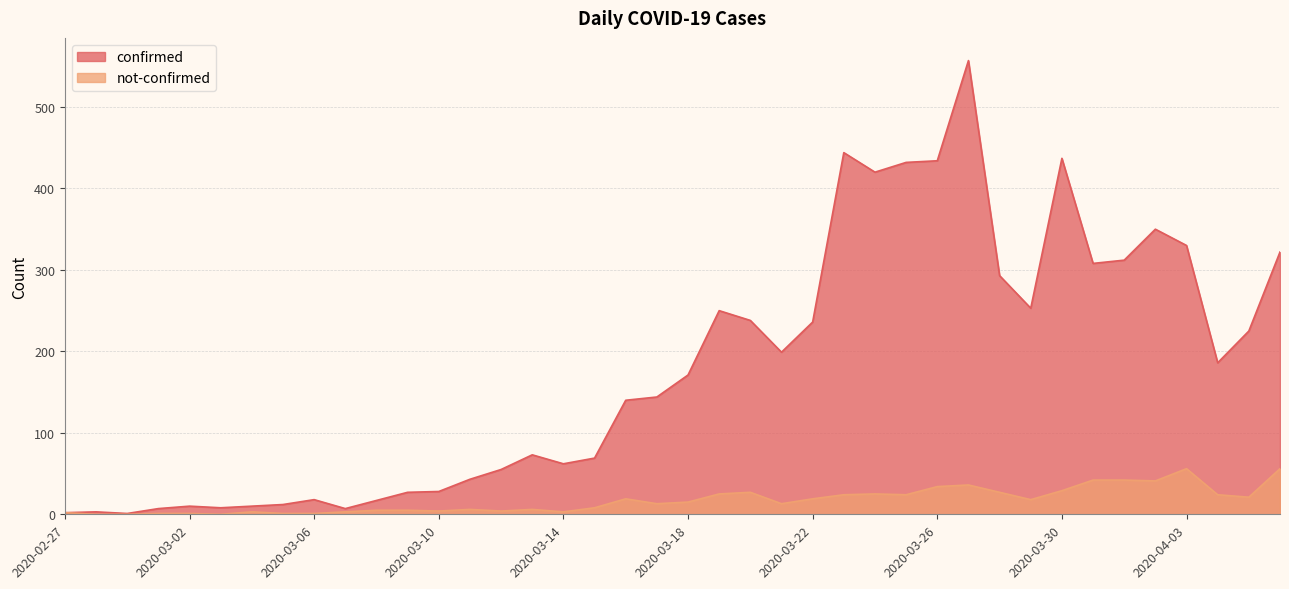

What is the label of the 34th point from the left?

2020-03-31